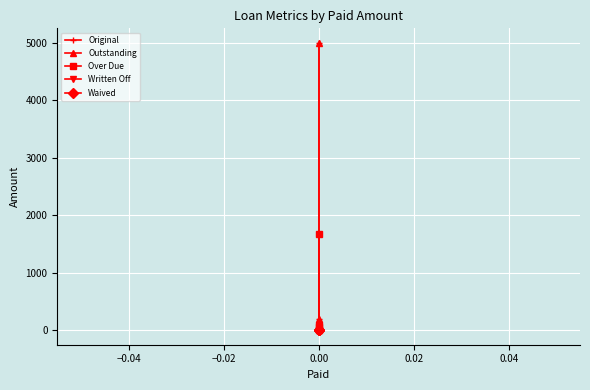

Count the number of categories in the chart.

4